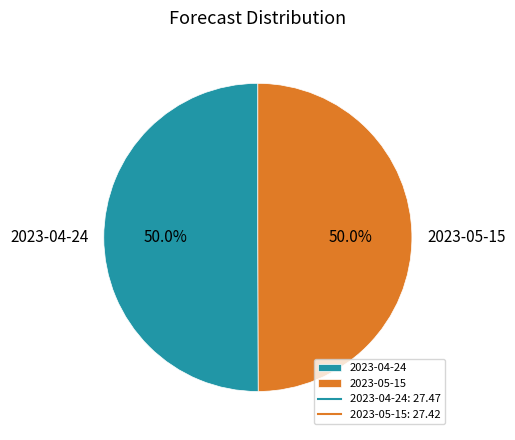

To the nearest percent, what is the average slice percentage?

50%